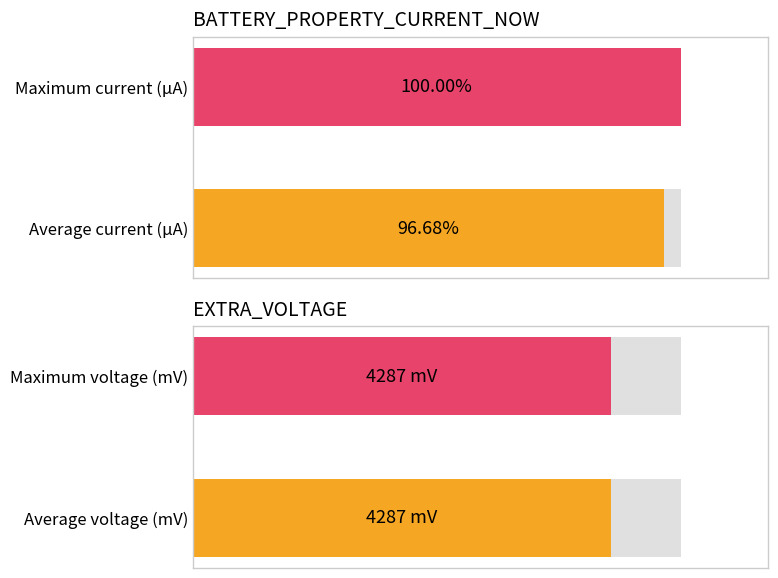

At how many categories does at least one series exceed -184847?

1